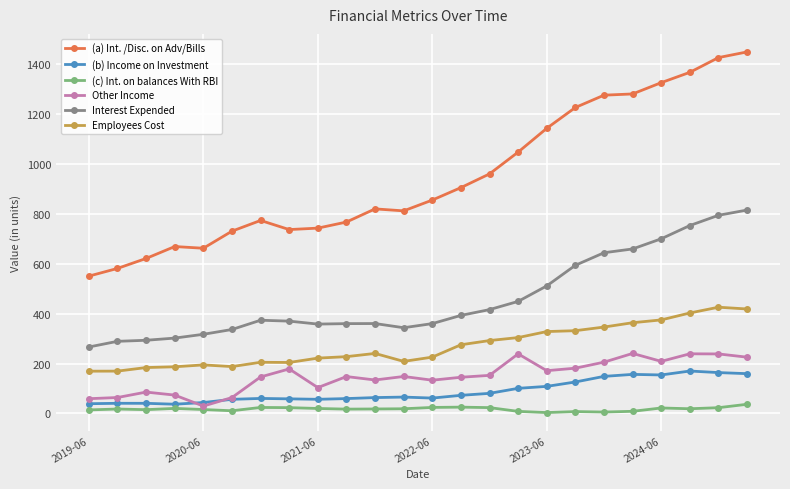

Which series has the largest total across all categories?

(a) Int. /Disc. on Adv/Bills